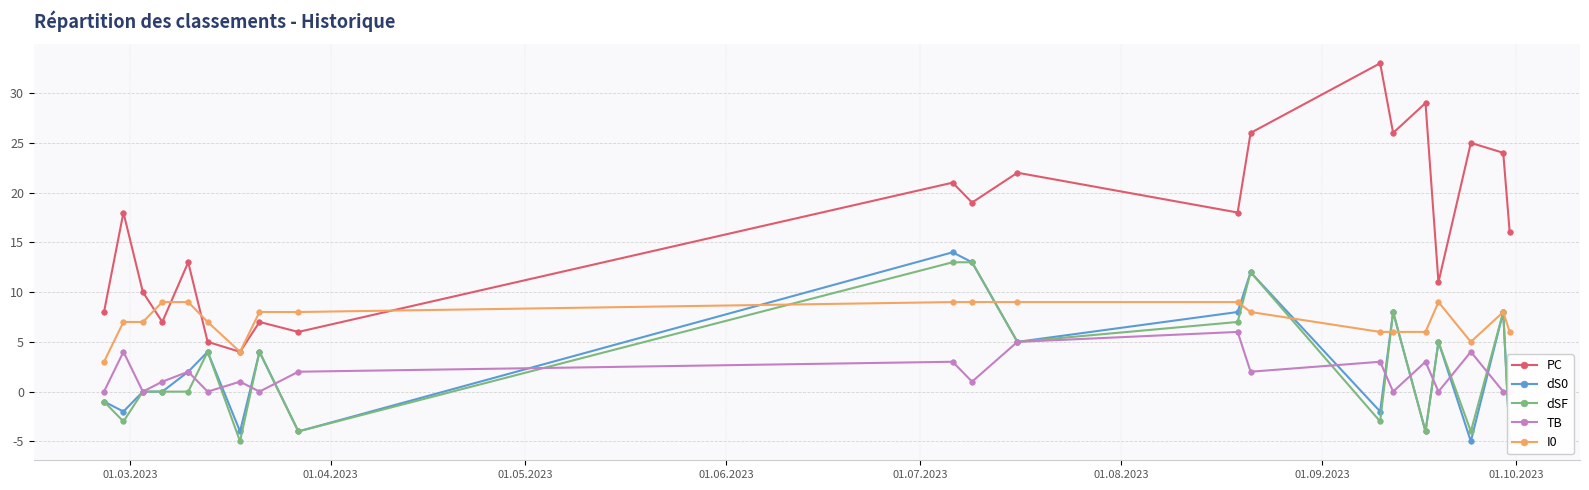

How many interior local valleys does the PC series have?

7